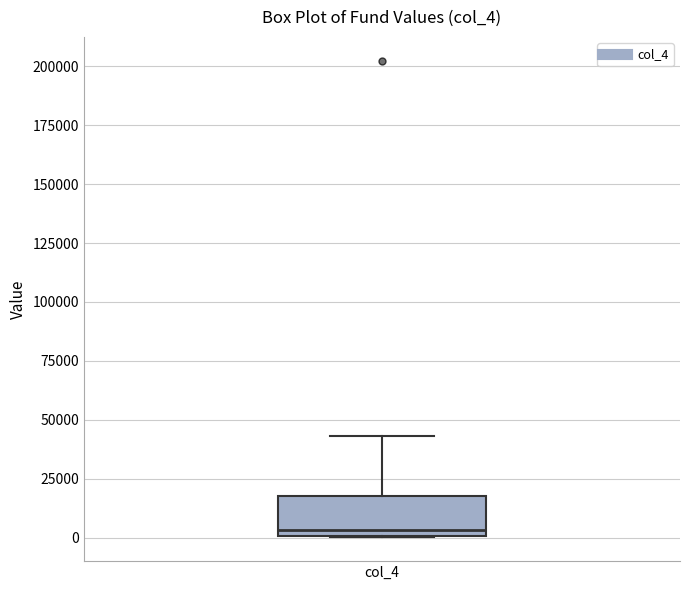

Transcribe this box plot: give where the median line is, the range the box spans, and where the two whiskers end, as read against the y-axis. The values are not printed on the chart, so give them approximately, as read against the axis.

median 5000, box 0 to 20000, whiskers 0 to 45000